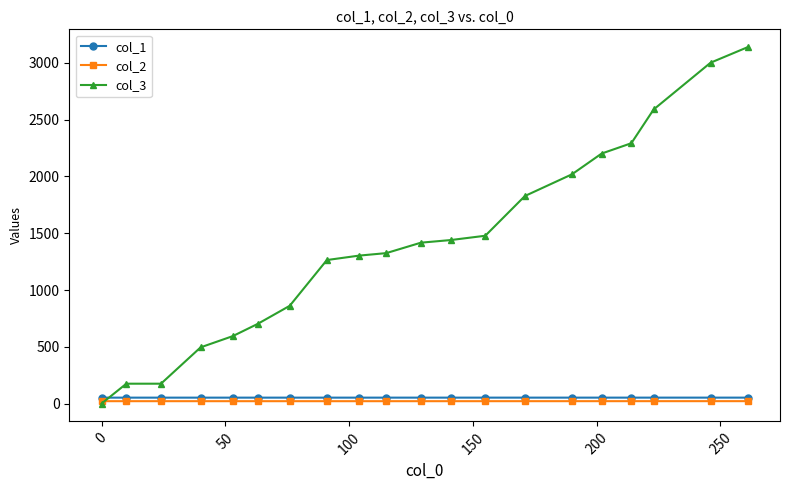

Which series has the largest range (max minus min)?

col_3